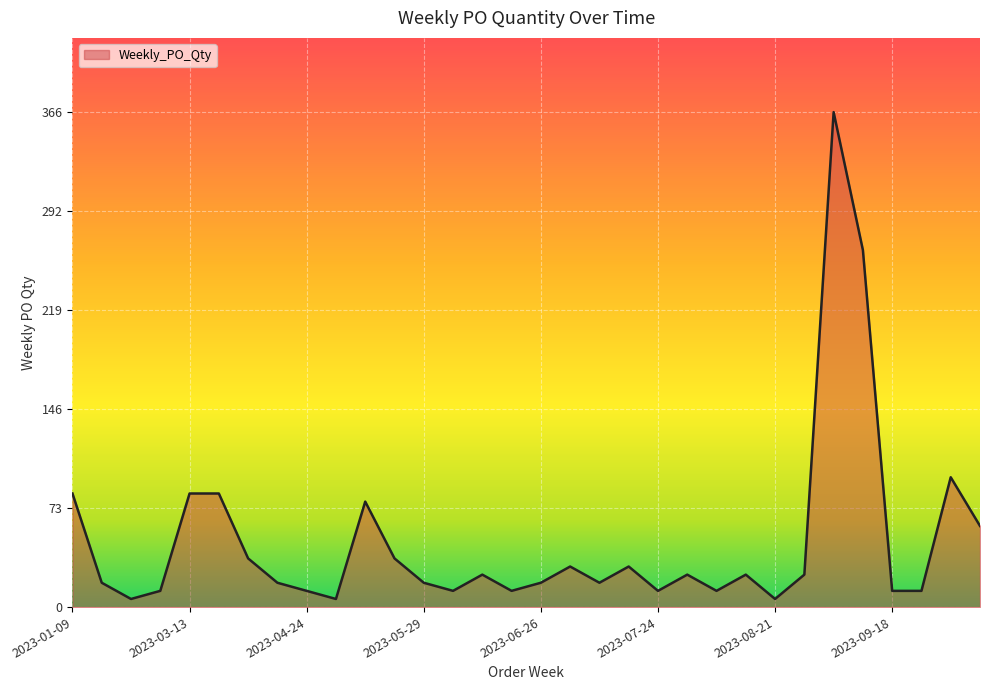

True or false: there are more than 0 points higher than both neighbors.

True